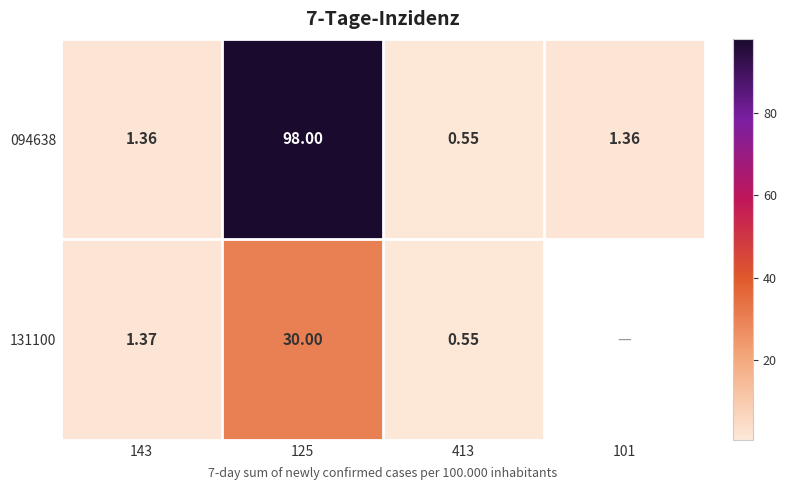

At which label does 094638 first exceed 1?

143